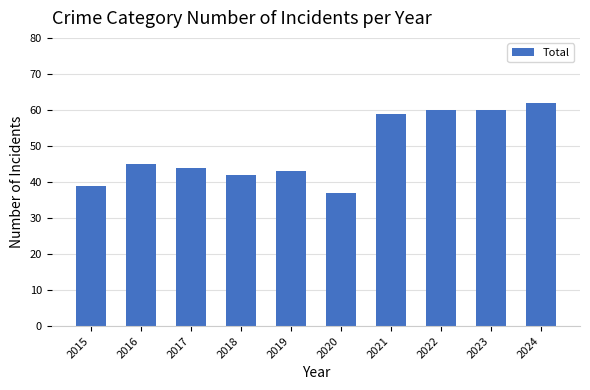

True or false: the data shows 26 at 2022.

False